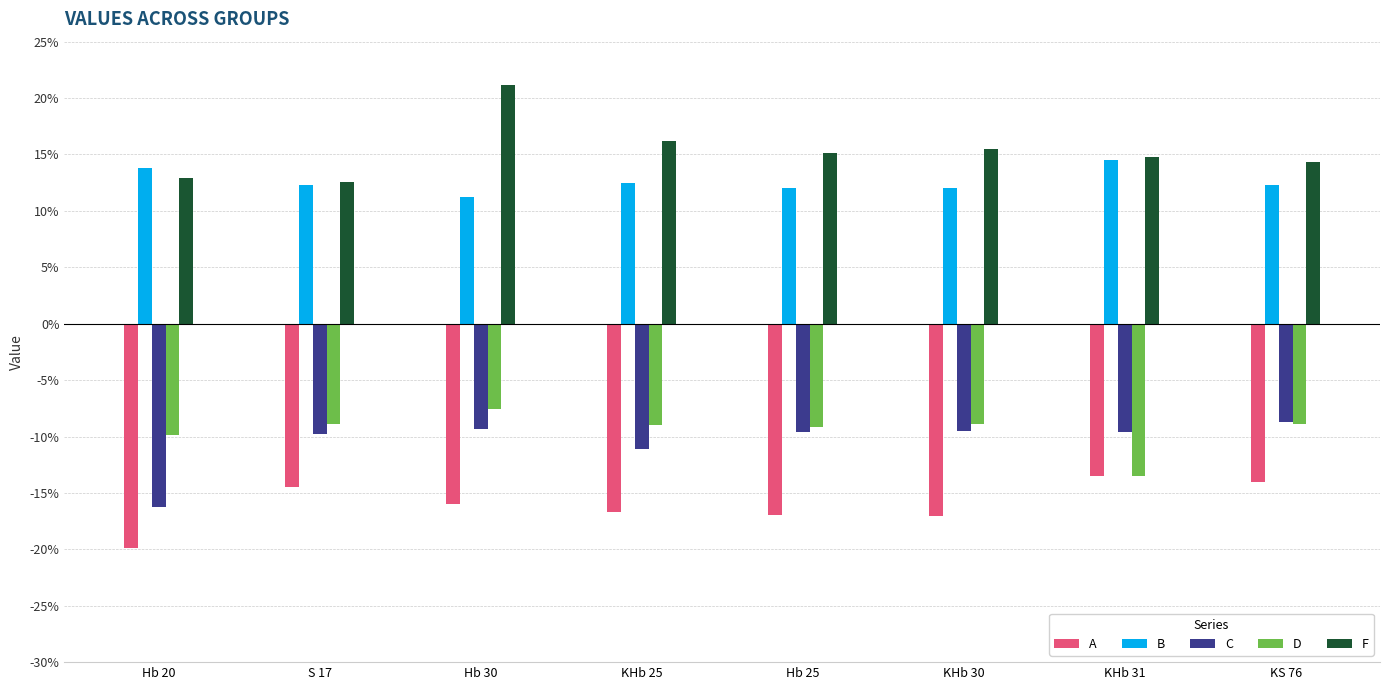

How many bars are there in each group?

5